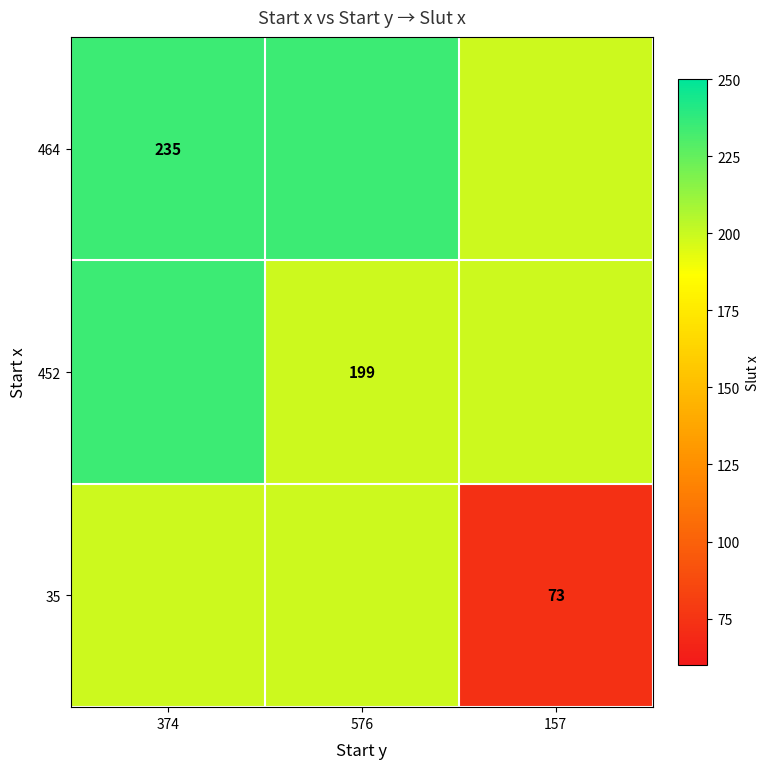

At which category is the sum across all series the highest?

374